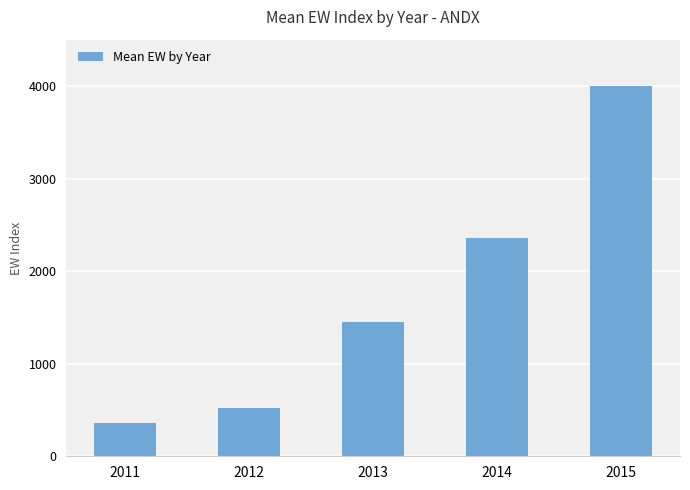

At which category does the chart reach its minimum across all series?

2011